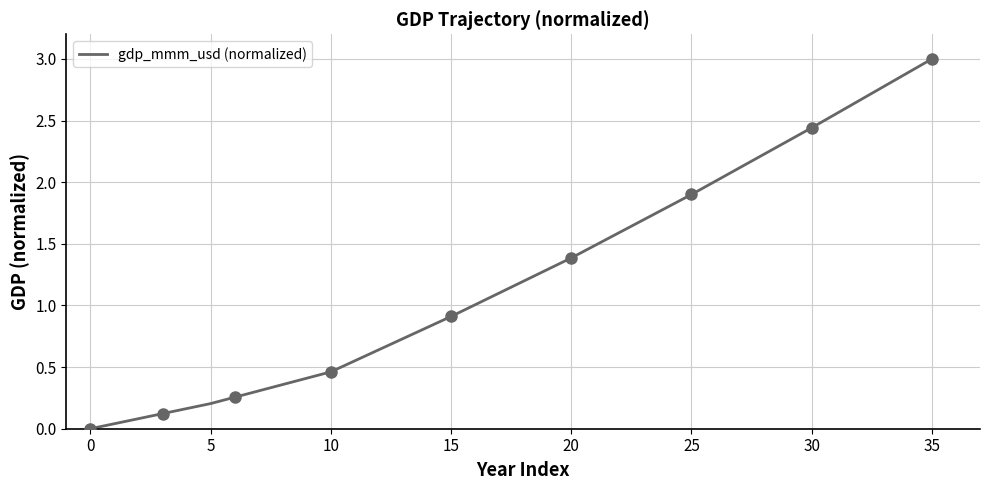

Is it true that gdp_mmm_usd (normalized) equals 3.9 at 30?

False